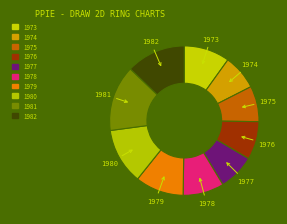

Approximately how many times larger is the value at 1982 compared to 1975?

1.7